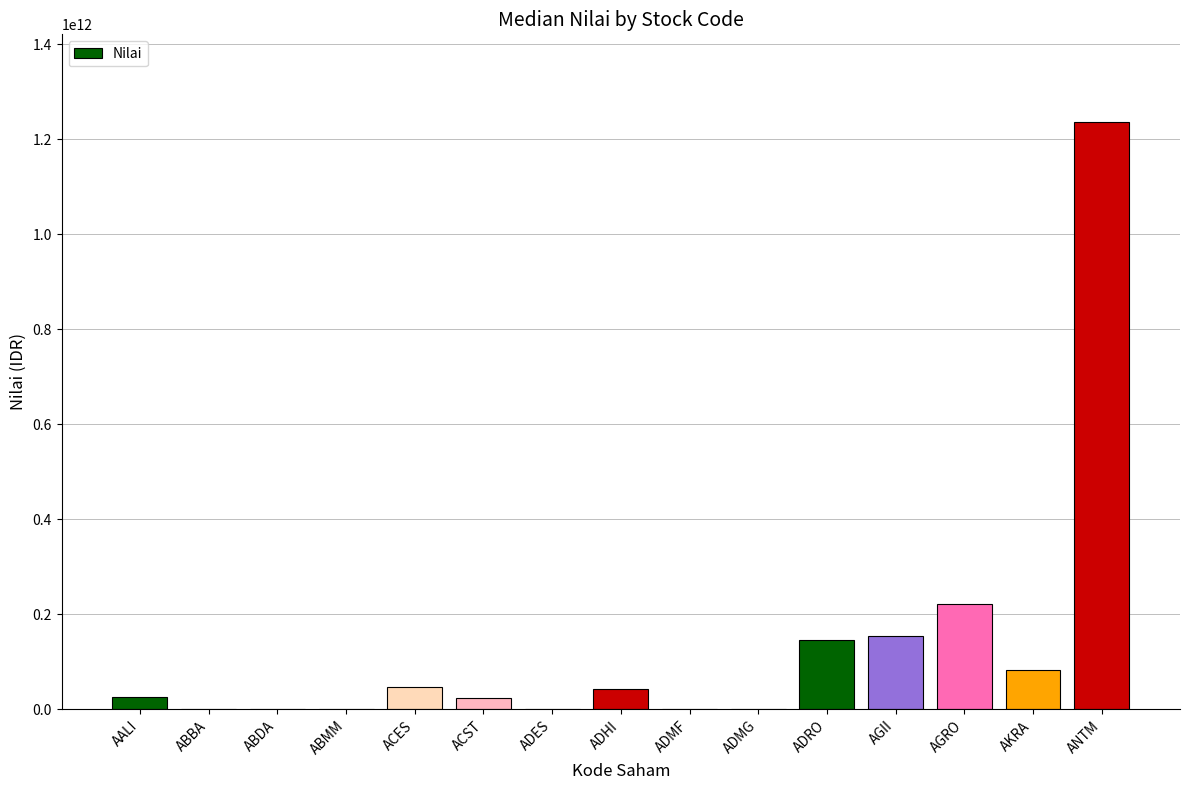

At which label is the value closest to 617690169500?

AGRO